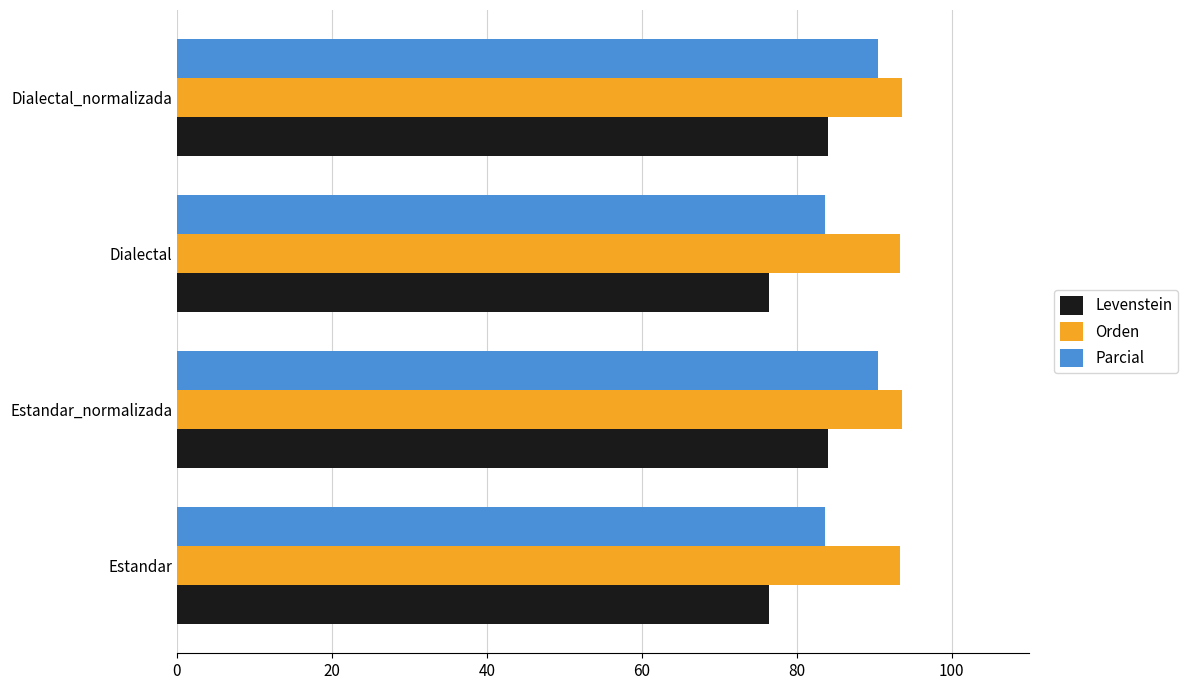

List the series in order of their overall mean, lowest first.

Levenstein, Parcial, Orden